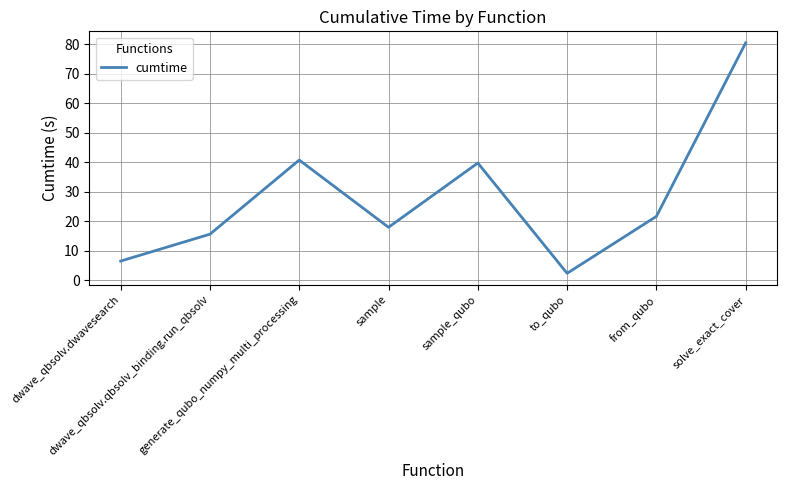

What value does the data have at generate_qubo_numpy_multi_processing?

40.7